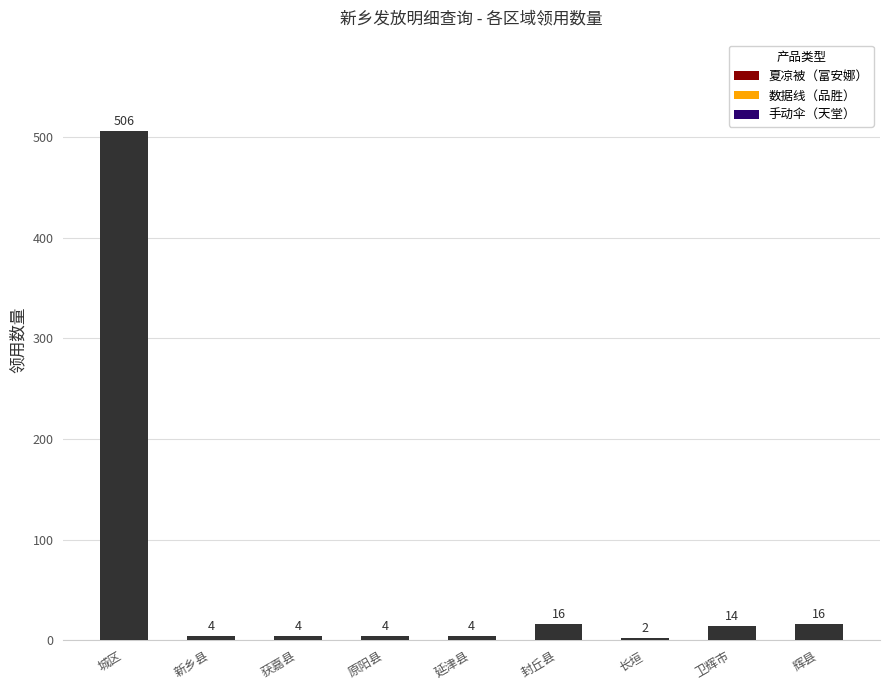

Are the bars grouped side by side (vs. stacked)?

No